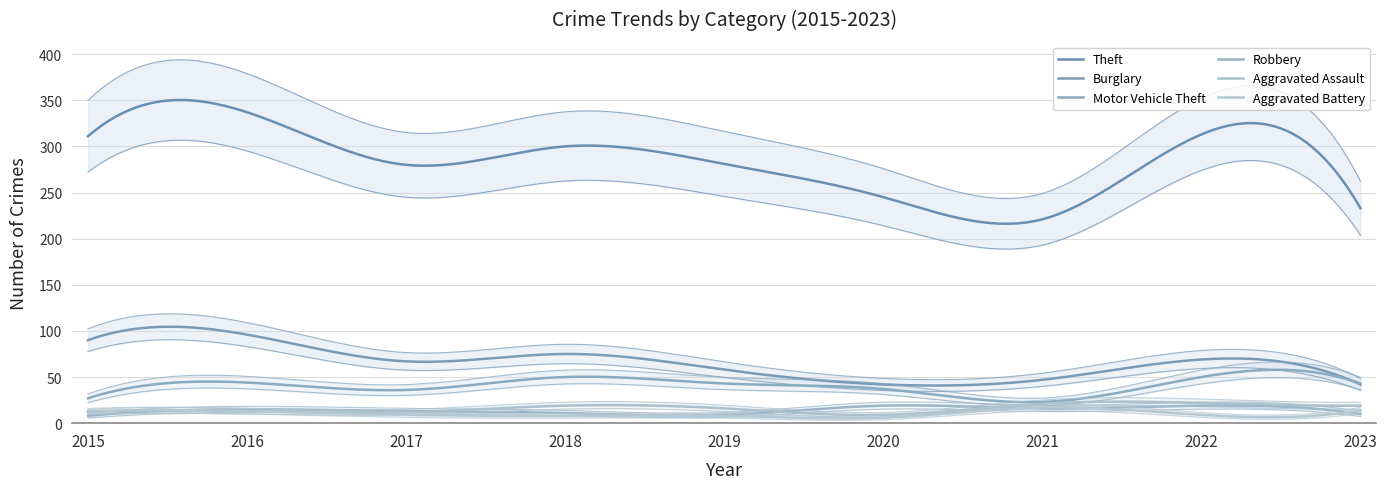

In Aggravated Battery, how many points are lower than both neighbors (excluding endpoints)?

2